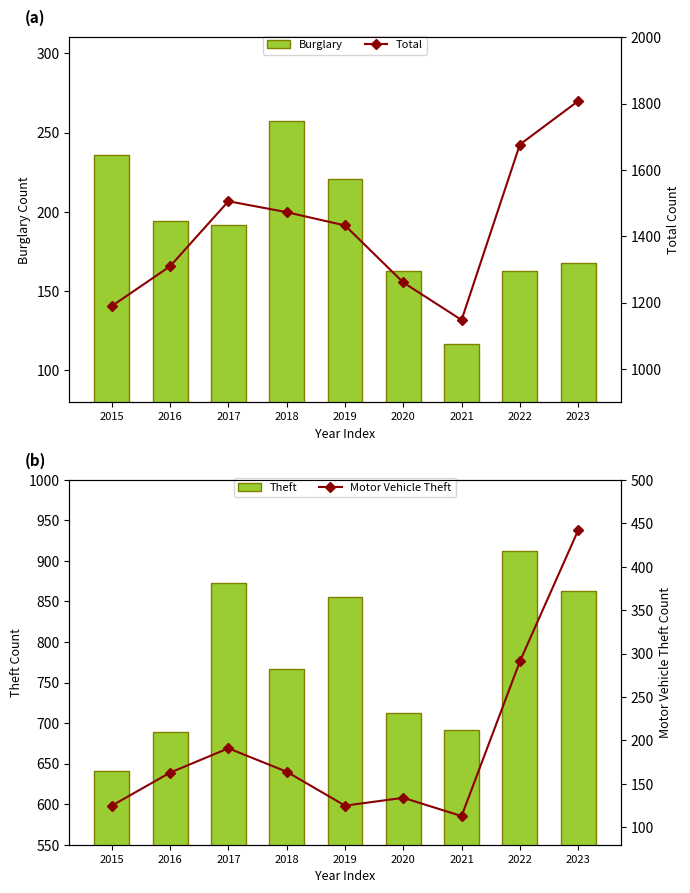

Is it true that Theft equals 1138 at 2016?

False